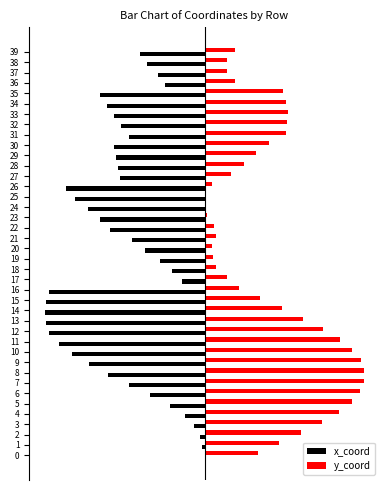

The x_coord series shows -0.3 at 36. True or false?

False